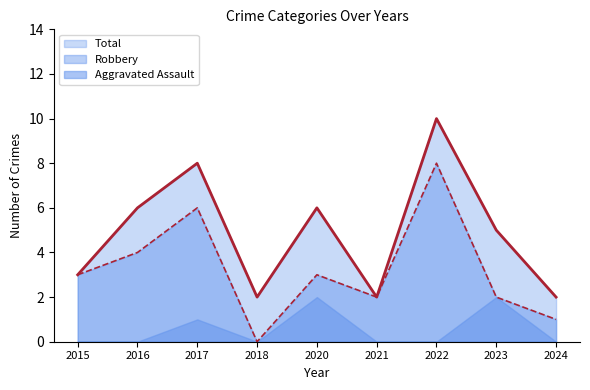

Reading left to right, extract all data points from this chart.

Total: 2015=3	2016=6	2017=8	2018=2	2020=6	2021=2	2022=10	2023=5	2024=2
Robbery: 2015=3	2016=4	2017=6	2018=0	2020=3	2021=2	2022=8	2023=2	2024=1
Aggravated Assault: 2015=0	2016=0	2017=1	2018=0	2020=2	2021=0	2022=0	2023=2	2024=0